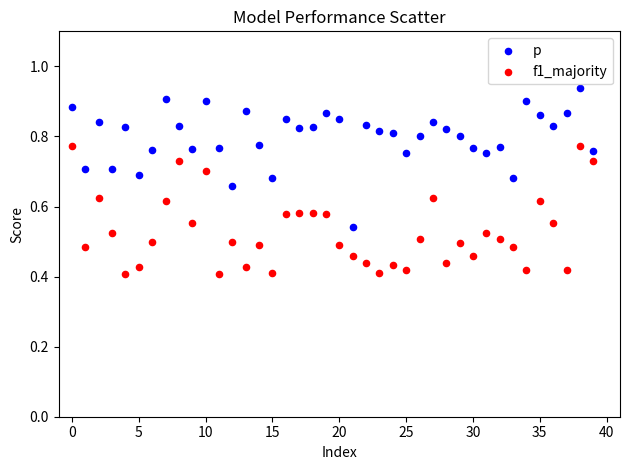

Which series reaches the minimum Y coordinate?

f1_majority